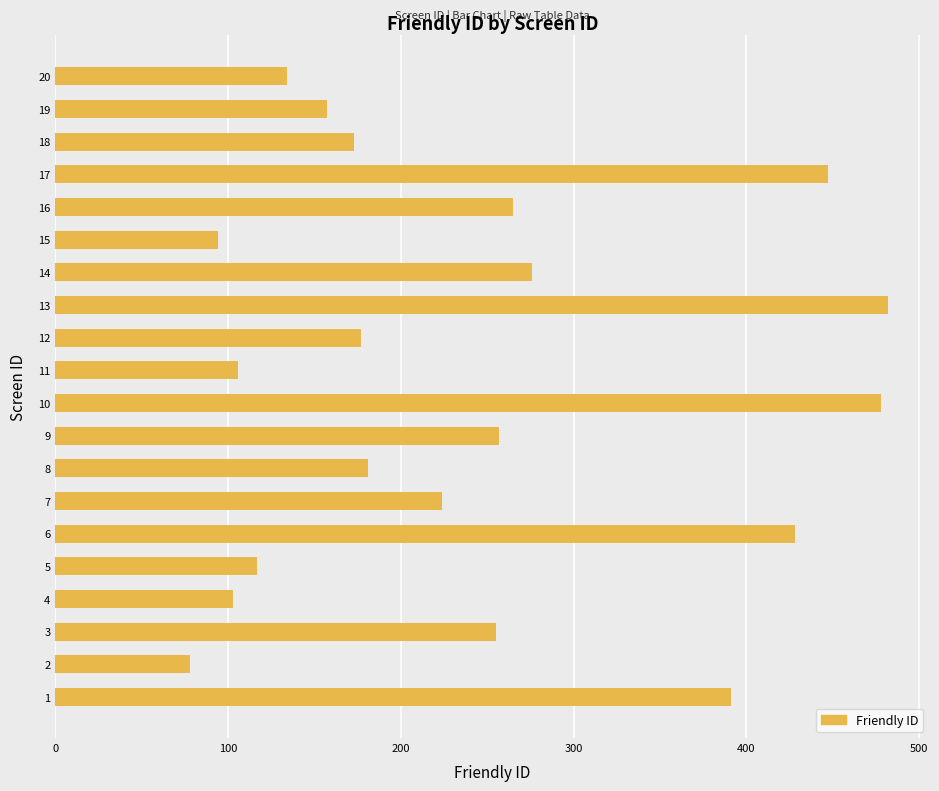

What is the minimum value shown in the chart?

78